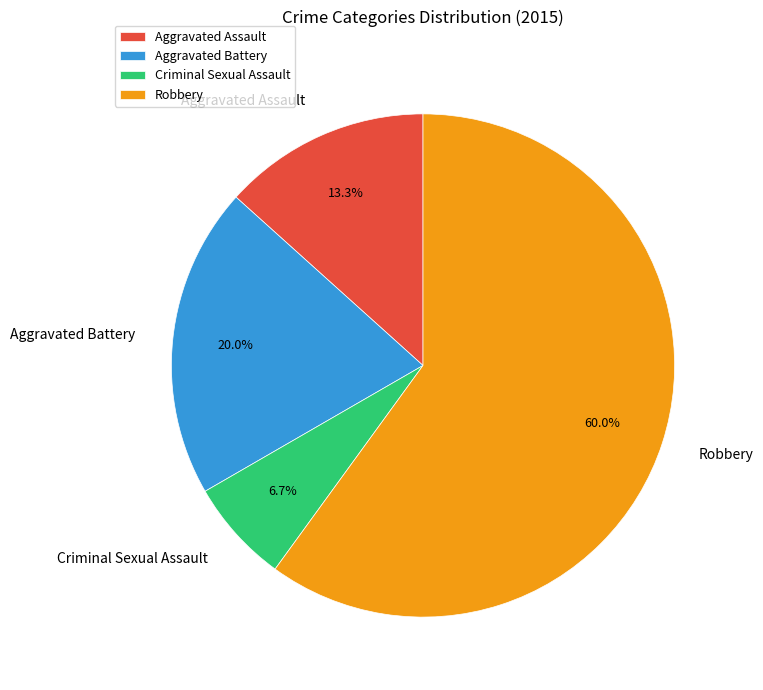

The Criminal Sexual Assault slice represents 7% of the pie. True or false?

True